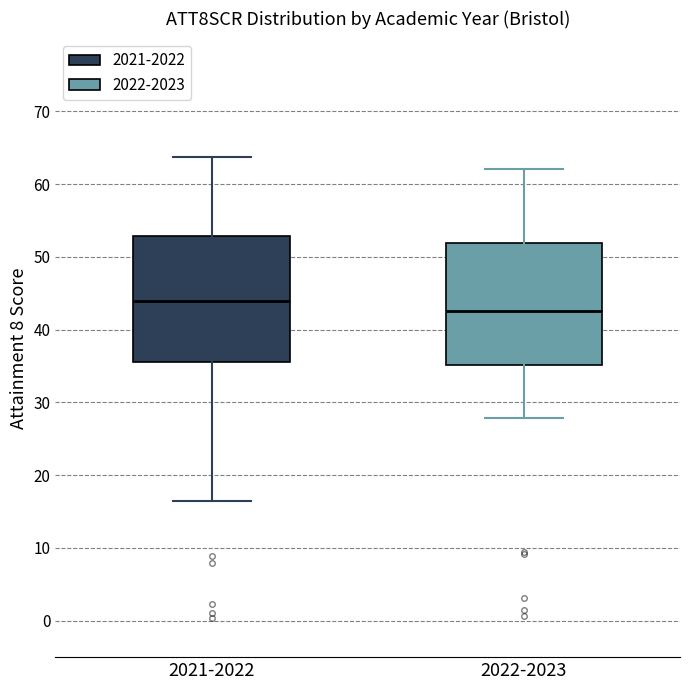

Reading left to right, read every box against the y-axis: the position of its median line, the range the box covers, and the ends of its whiskers. The values are not printed on the chart, so give them approximately, as read against the axis.

2021-2022: median 44, box 36 to 53, whiskers 16 to 64
2022-2023: median 43, box 35 to 52, whiskers 28 to 62